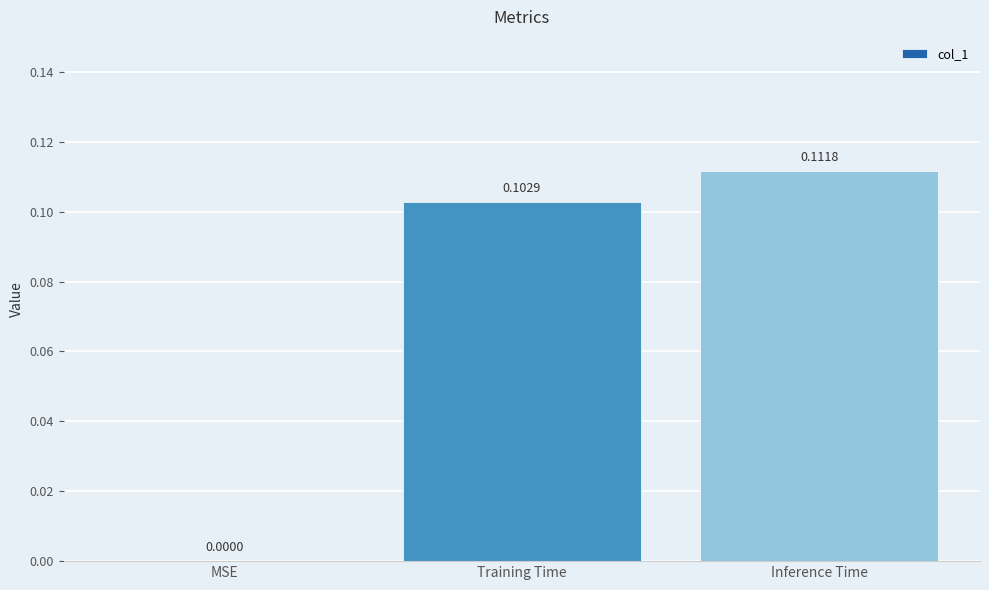

Are the bars horizontal?

No